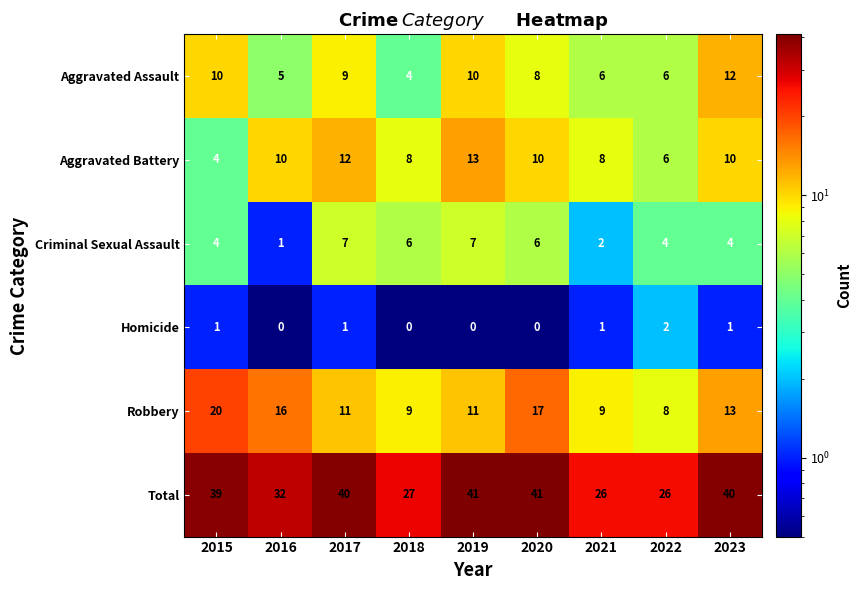

How many Aggravated Battery values are between 8 and 10?

5